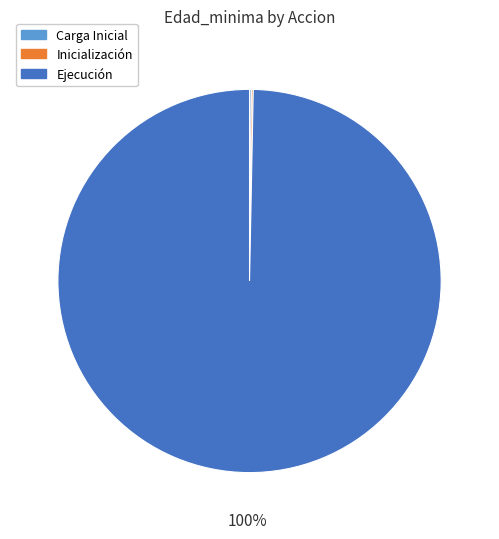

To the nearest percent, what is the average slice percentage?

33%